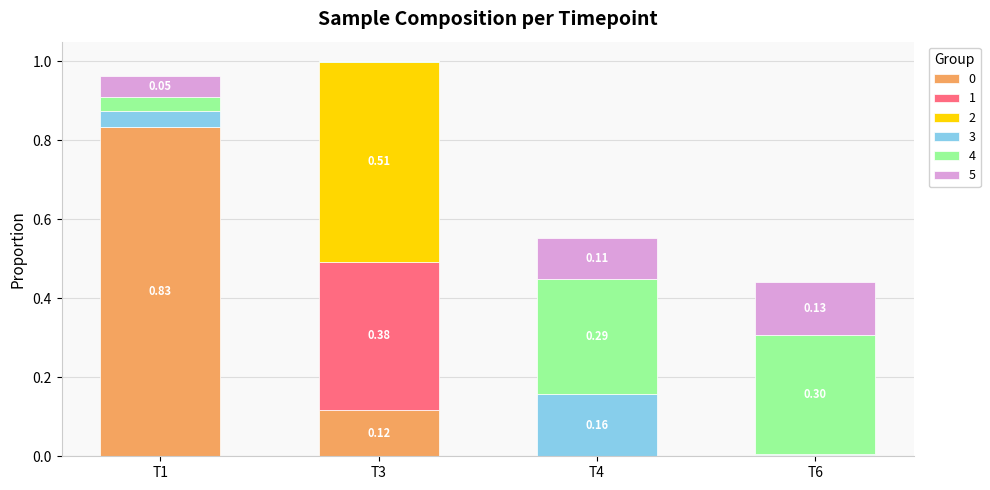

Rank the series by their maximum value, from highest to lowest.

0, 2, 1, 4, 3, 5